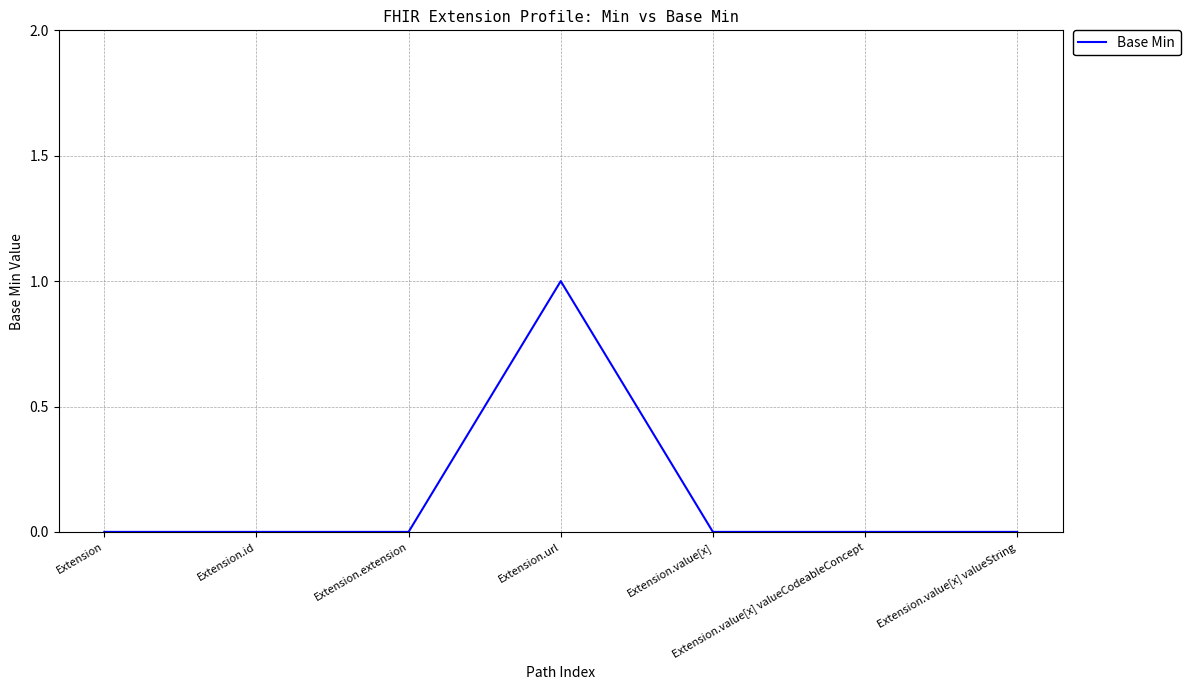

True or false: the data shows 0 at Extension.value[x] valueCodeableConcept.

True